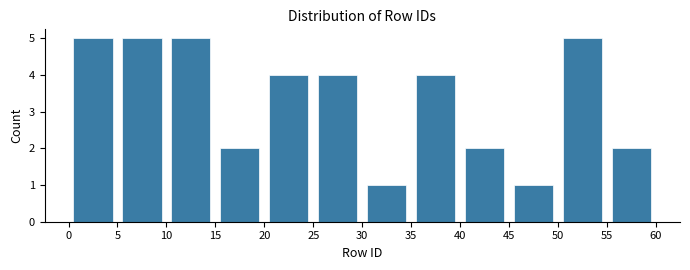

Reading left to right, list every bar in this chart as the range it spans on the x-axis followed by its height. The values are not printed on the chart, so give them approximately, as read against the axis.

0 to 5: 5
5 to 10: 5
10 to 15: 5
15 to 20: 2
20 to 25: 4
25 to 30: 4
30 to 35: 1
35 to 40: 4
40 to 45: 2
45 to 50: 1
50 to 55: 5
55 to 60: 2